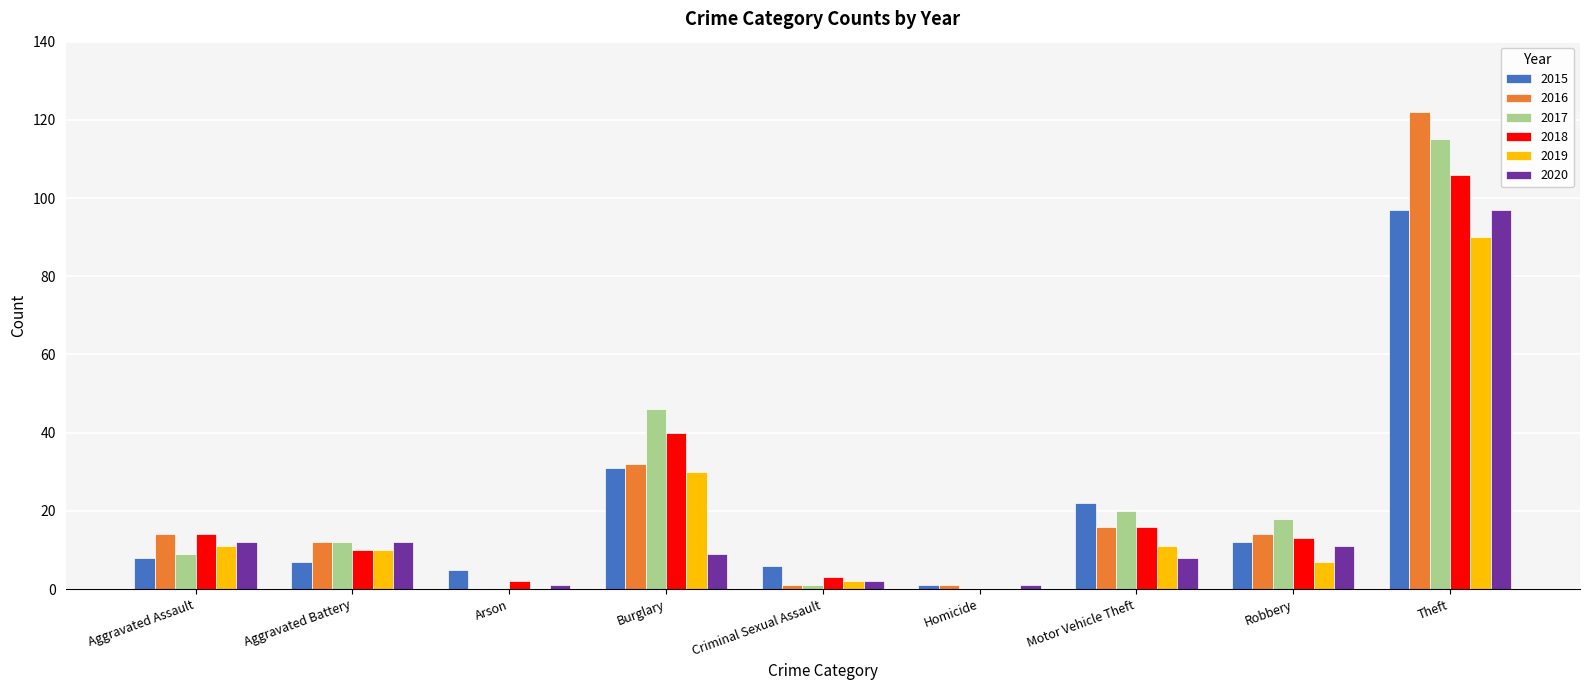

Are the bars horizontal?

No